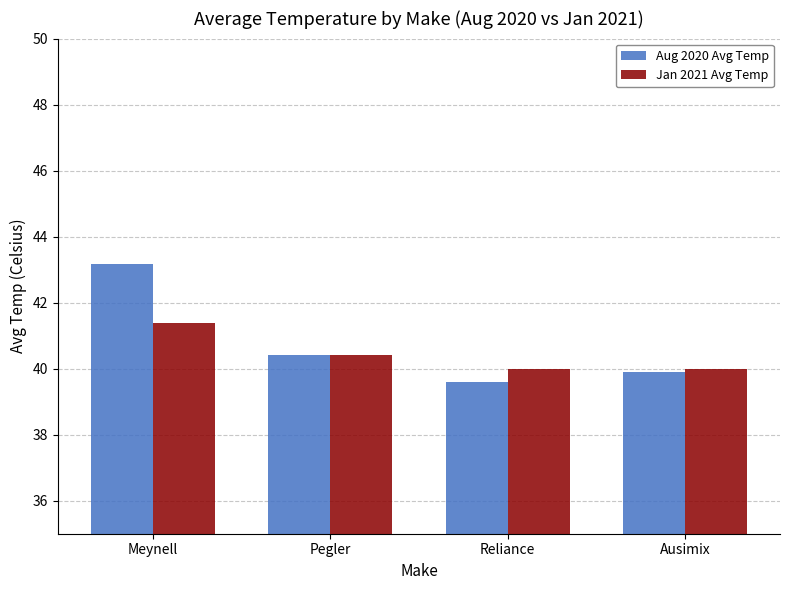

List the series in order of their peak value, highest first.

Aug 2020 Avg Temp, Jan 2021 Avg Temp